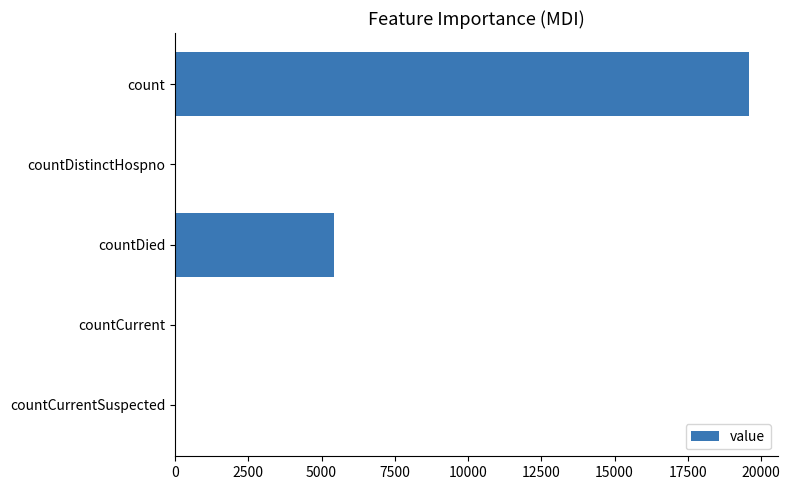

How many data points does each series have?

5